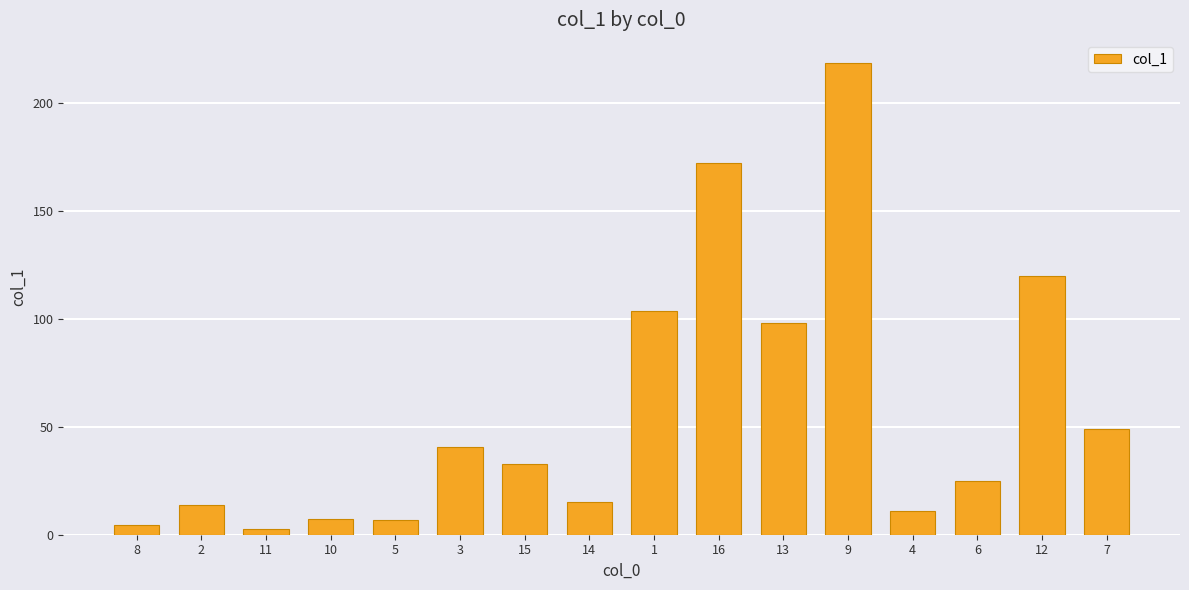

What is the minimum value shown in the chart?

2.7